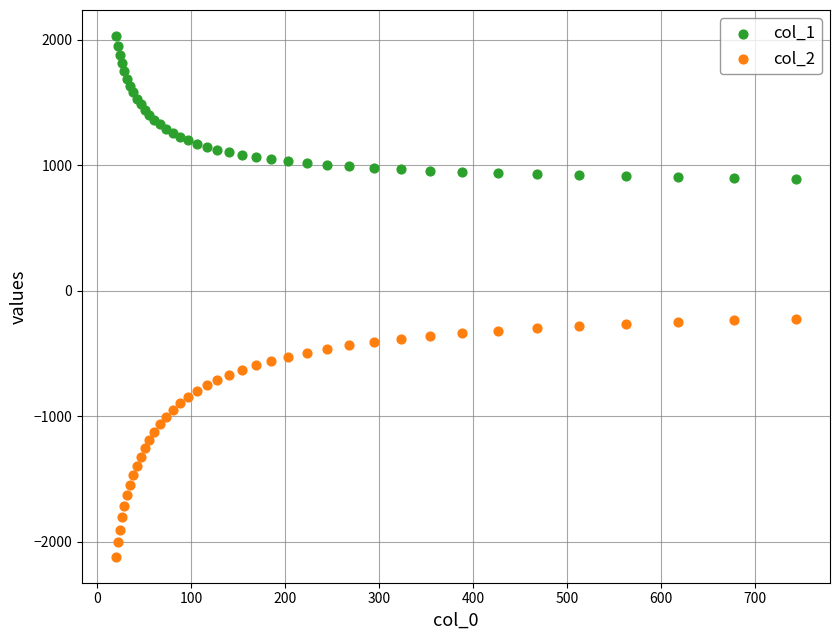

Which series contains the highest Y value?

col_1